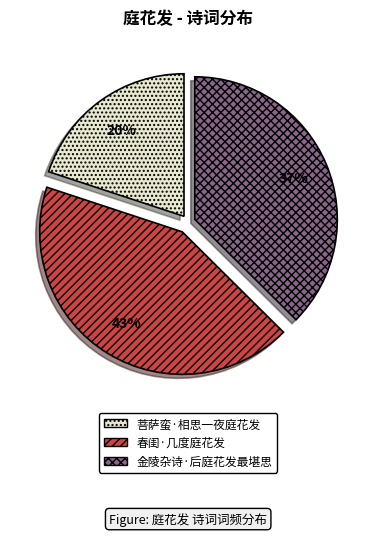

To the nearest percent, what is the difference between the largest and smallest slice percentages?

23%